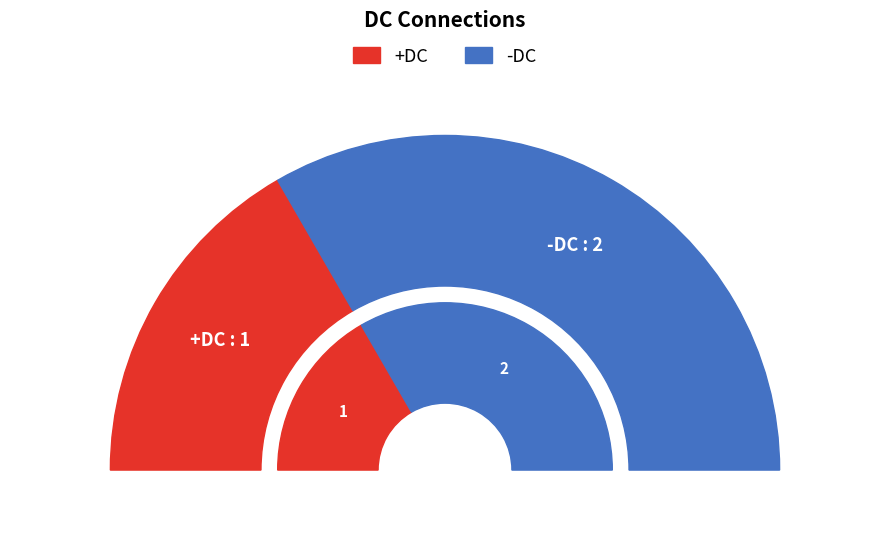

Rank the categories by value from highest to lowest.

-DC, +DC